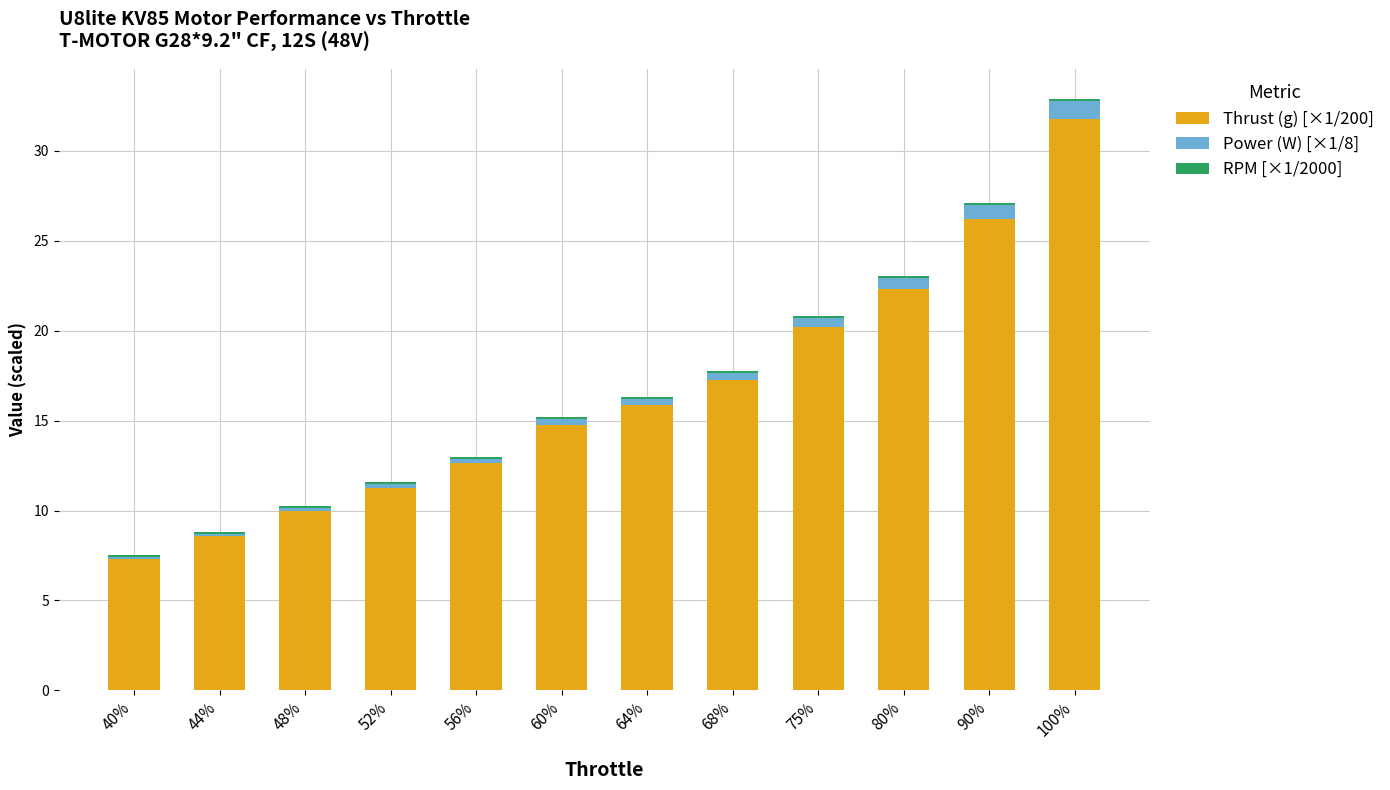

Is it true that Thrust (g) [×1/200] equals 22.3 at 80%?

True